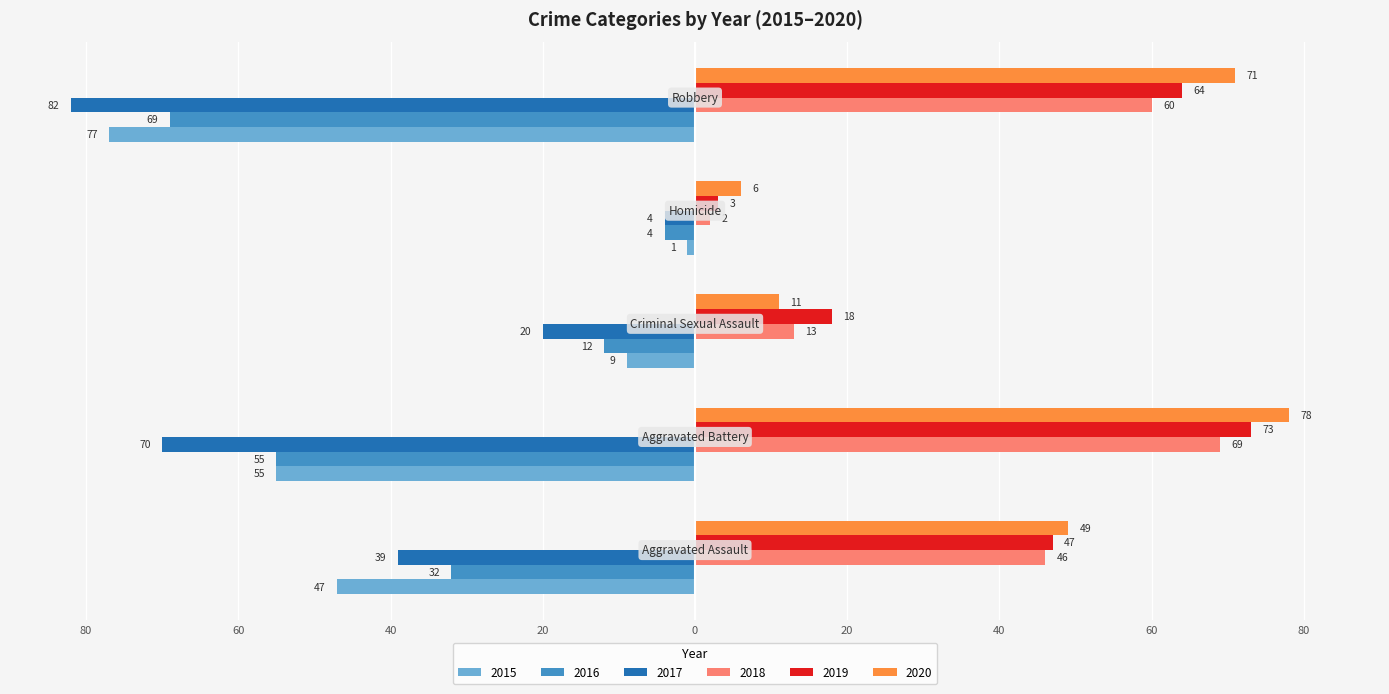

Where does the 2019 series first go above 47?

Aggravated Battery